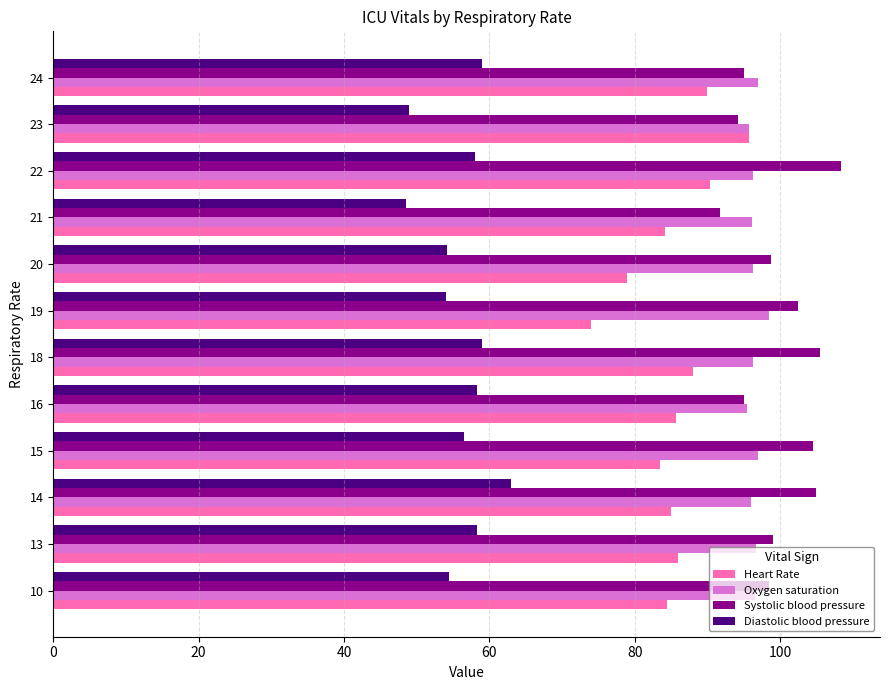

What is the difference between the second highest and second lowest values in the Diastolic blood pressure series?

10.0